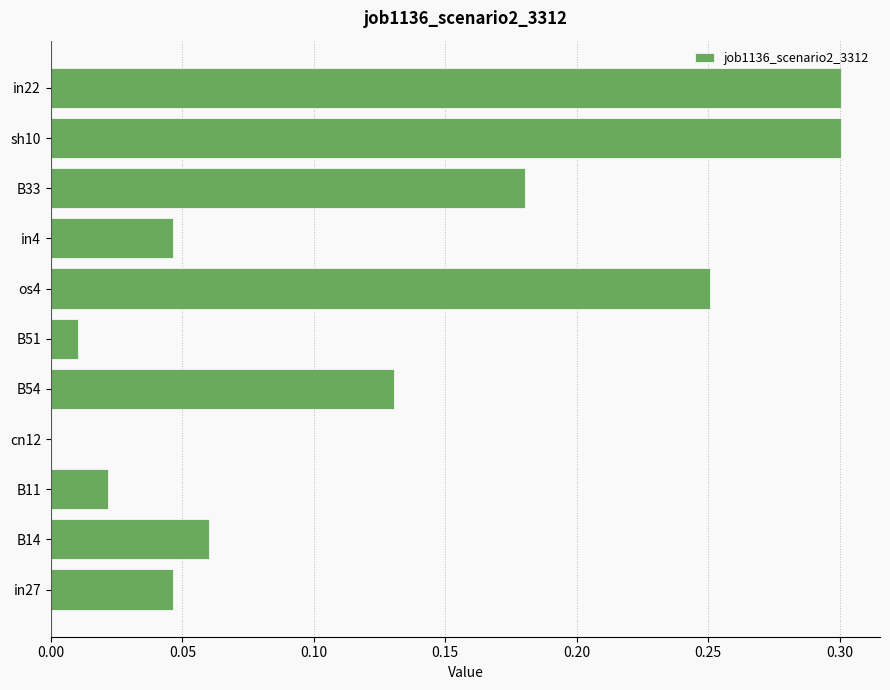

What is the sum of all values?

1.3